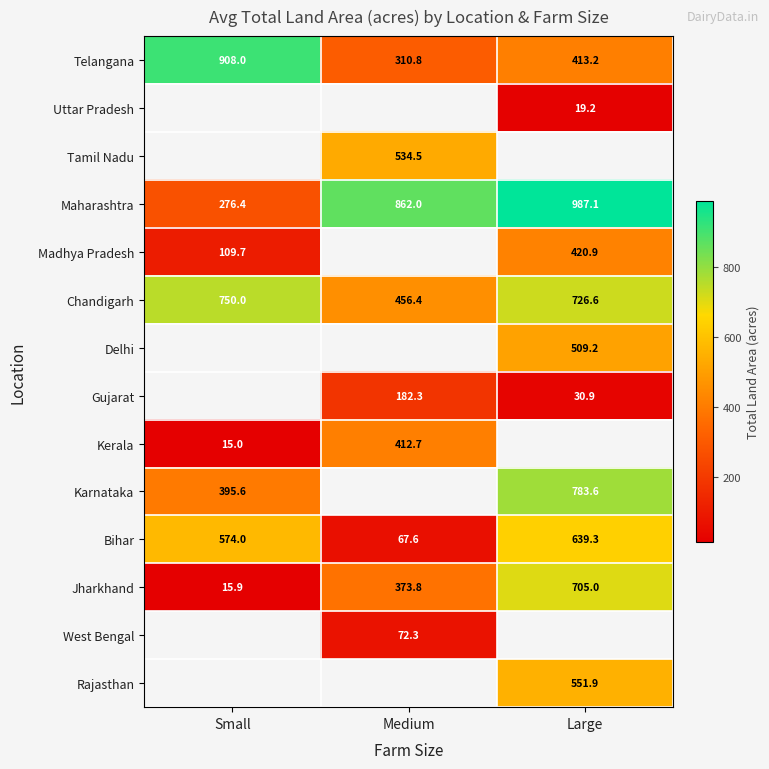

The Chandigarh series shows 750.0 at Small. True or false?

True